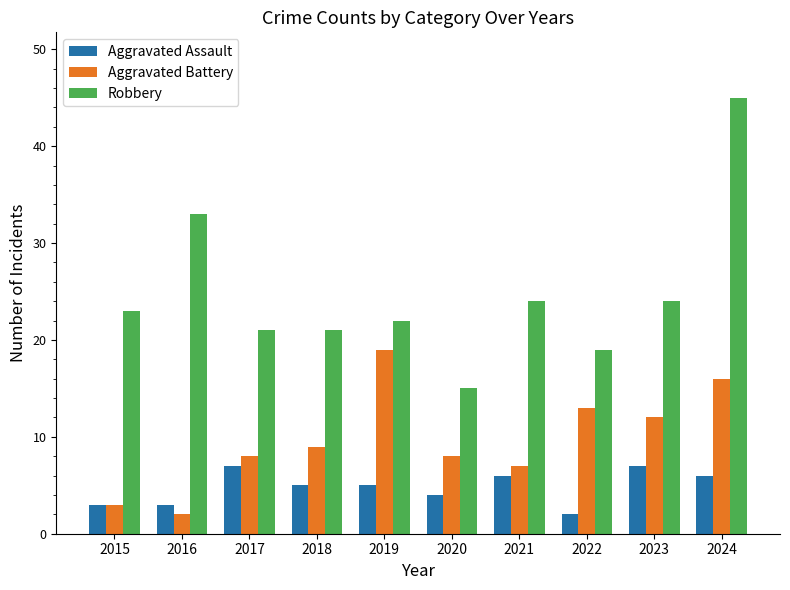

Reading left to right, transcribe all the data shown in this chart.

Aggravated Assault: 3	3	7	5	5	4	6	2	7	6
Aggravated Battery: 3	2	8	9	19	8	7	13	12	16
Robbery: 23	33	21	21	22	15	24	19	24	45